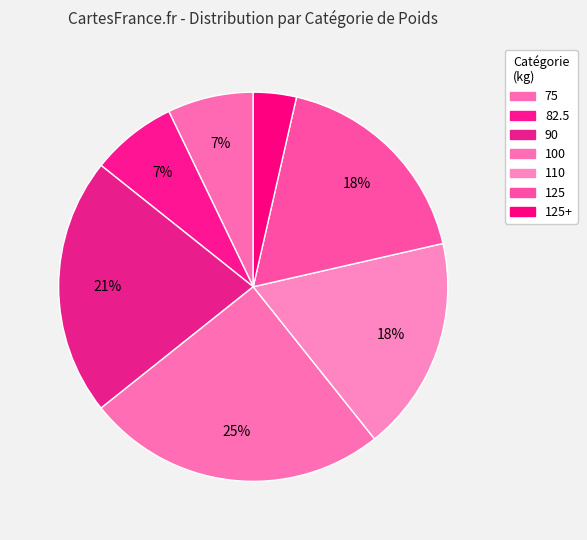

How many slices are in this pie chart?

7